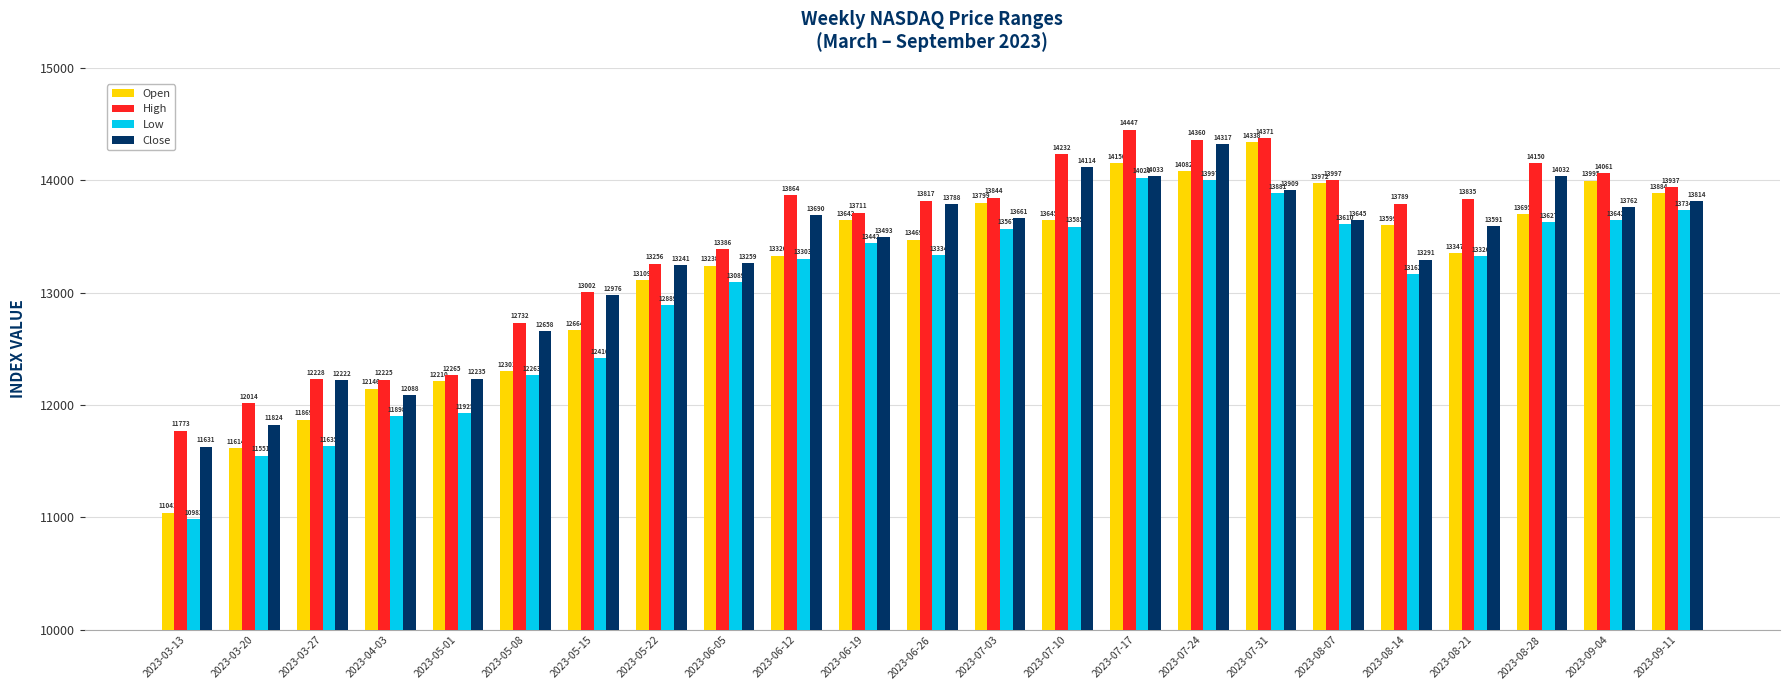

What is the value of the Low bar at the 4th from the left?

11898.4